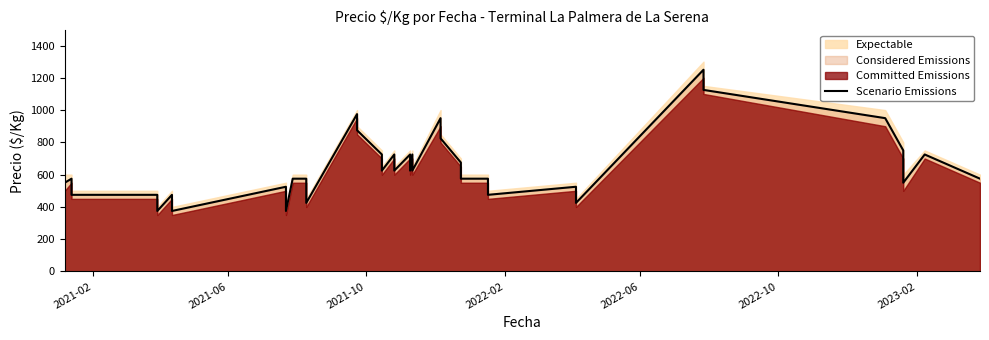

What is the value of the 25th point from the left?

950